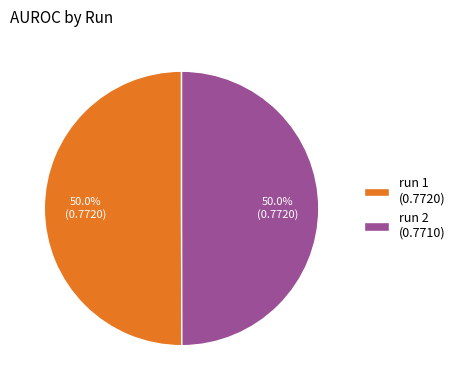

What percentage is the run 1 slice, to the nearest percent?

50%